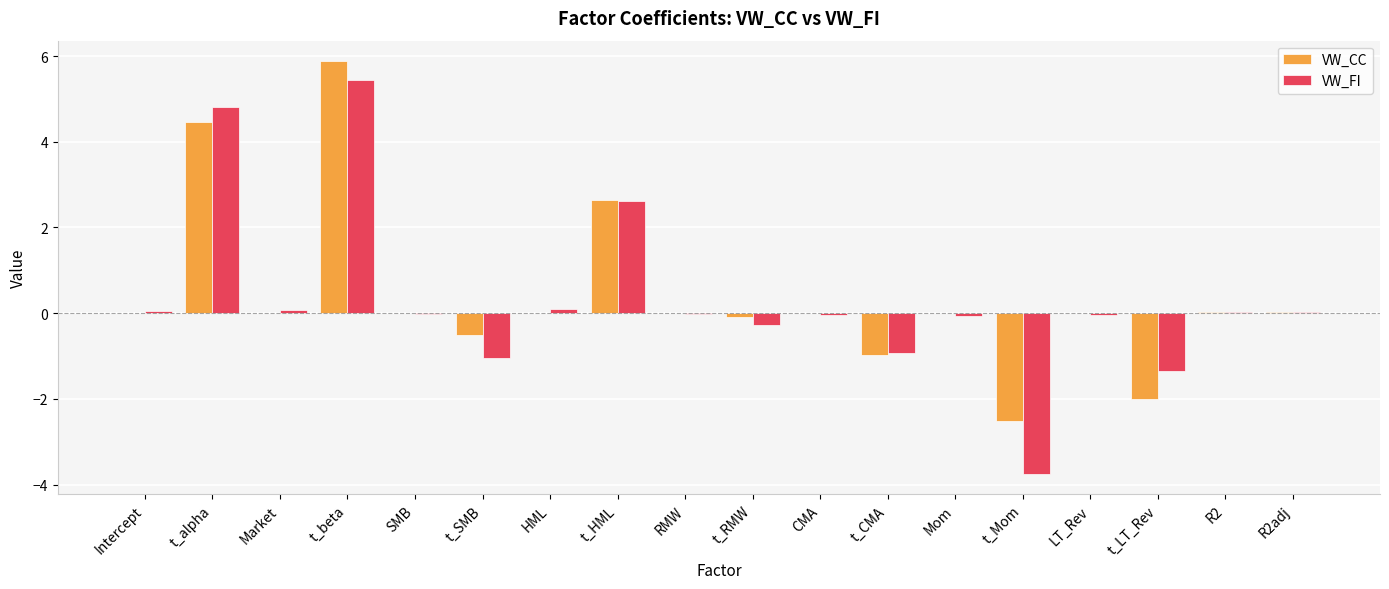

The value of VW_CC at LT_Rev is -0.0. True or false?

True